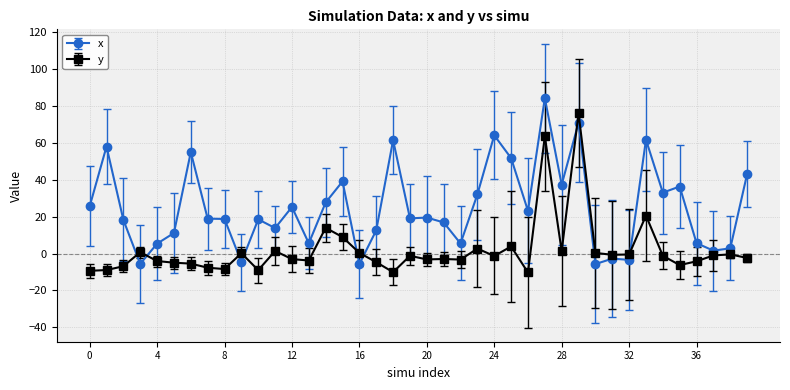

How many series are shown in this chart?

2